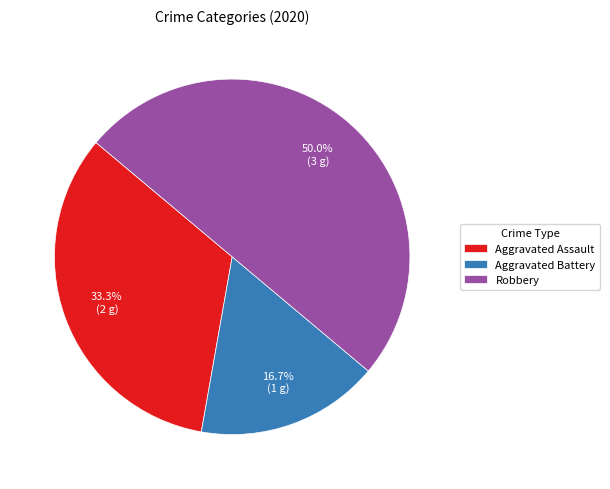

What is the smallest slice in the pie chart?

Aggravated Battery